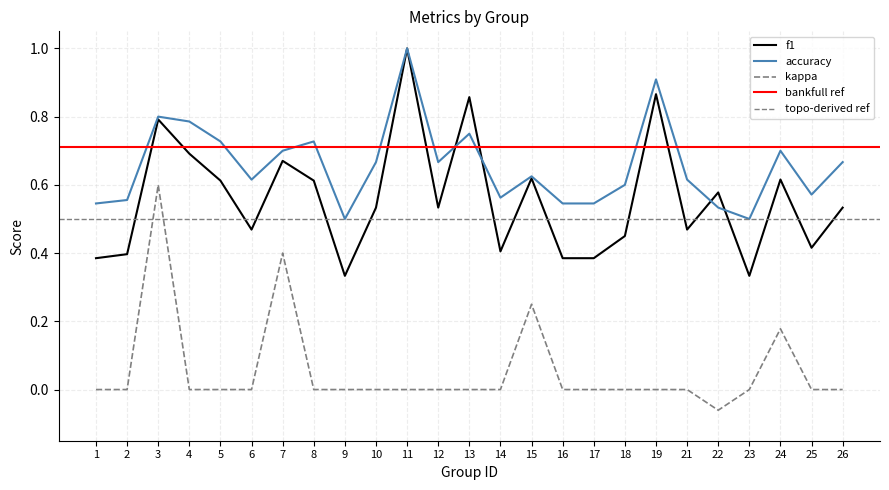

Reading left to right, extract all data points from this chart.

f1: 1=0.4	2=0.4	3=0.8	4=0.7	5=0.6	6=0.5	7=0.7	8=0.6	9=0.3	10=0.5	11=1.0	12=0.5	13=0.9	14=0.4	15=0.6	16=0.4	17=0.4	18=0.5	19=0.9	21=0.5	22=0.6	23=0.3	24=0.6	25=0.4	26=0.5
accuracy: 1=0.5	2=0.6	3=0.8	4=0.8	5=0.7	6=0.6	7=0.7	8=0.7	9=0.5	10=0.7	11=1.0	12=0.7	13=0.8	14=0.6	15=0.6	16=0.5	17=0.5	18=0.6	19=0.9	21=0.6	22=0.5	23=0.5	24=0.7	25=0.6	26=0.7
kappa: 1=0.0	2=0.0	3=0.6	4=0.0	5=0.0	6=0.0	7=0.4	8=0.0	9=0.0	10=0.0	11=0.0	12=0.0	13=0.0	14=0.0	15=0.2	16=0.0	17=0.0	18=0.0	19=0.0	21=0.0	22=-0.1	23=0.0	24=0.2	25=0.0	26=0.0